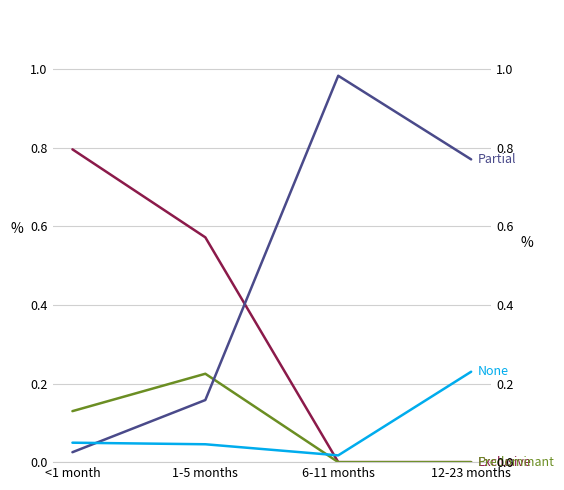

Reading left to right, list all the values displayed in this chart.

Exclusive: 0.8	0.6	0.0	0.0
Predominant: 0.1	0.2	0.0	0.0
Partial: 0.0	0.2	1.0	0.8
None: 0.0	0.0	0.0	0.2